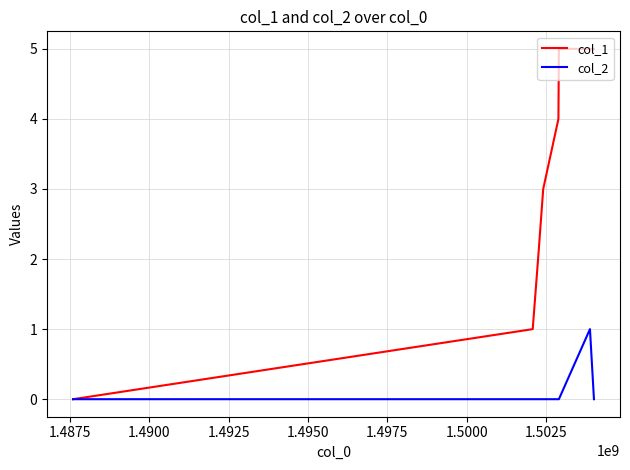

List the series in order of their peak value, lowest first.

col_2, col_1